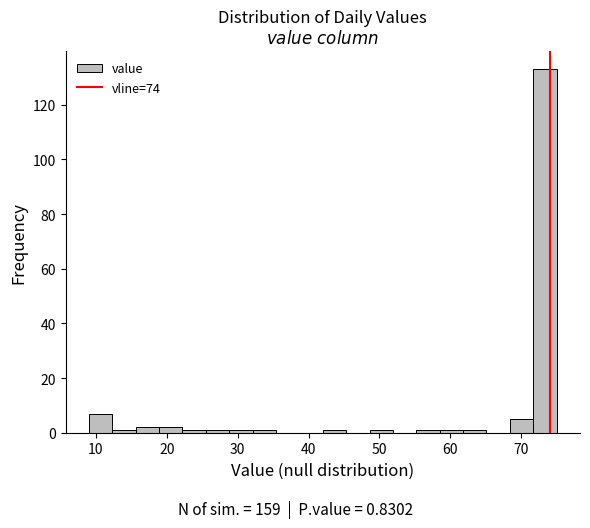

Read against the x-axis, roughly where is the centre of the tallest bar?

73